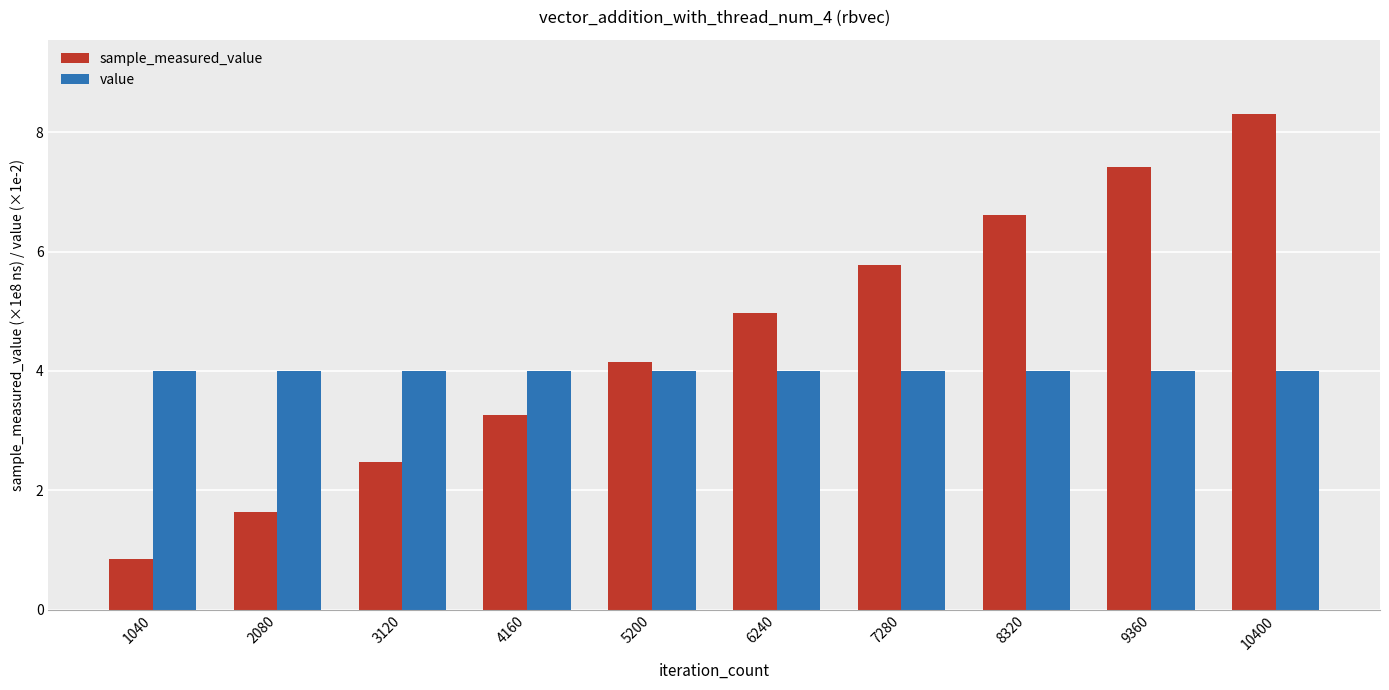

What is the sum of the value values at 8320 and 2080?

8.0